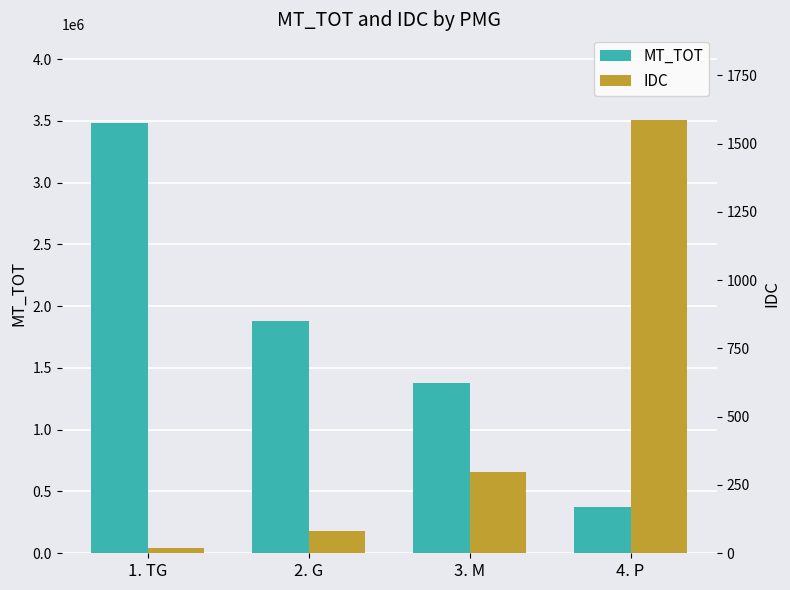

What is the sum of all IDC values?

1985.0